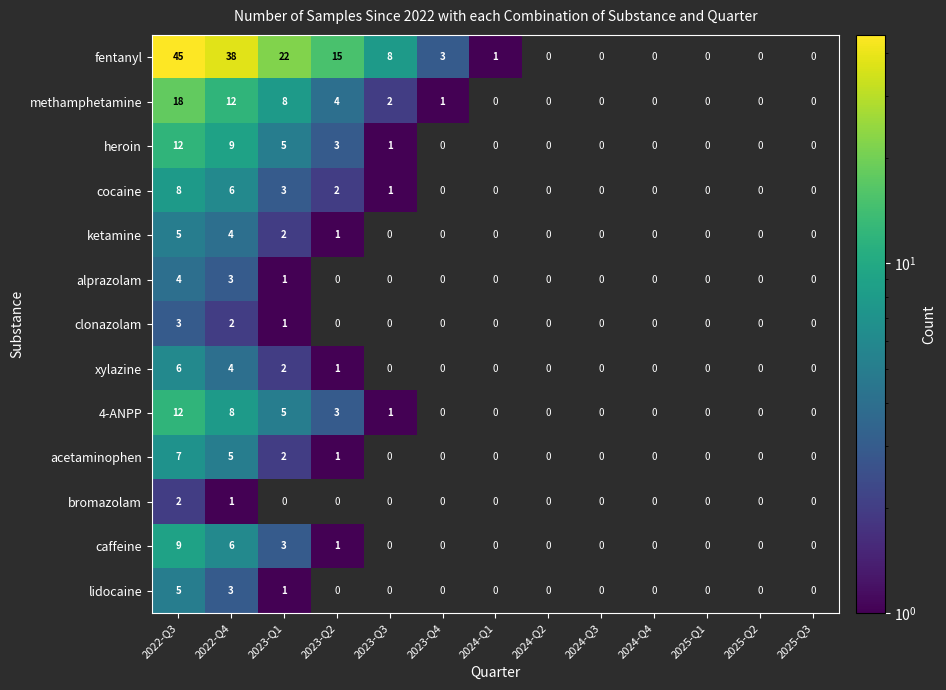

What is the difference between the highest and lowest values at 2022-Q4?

37